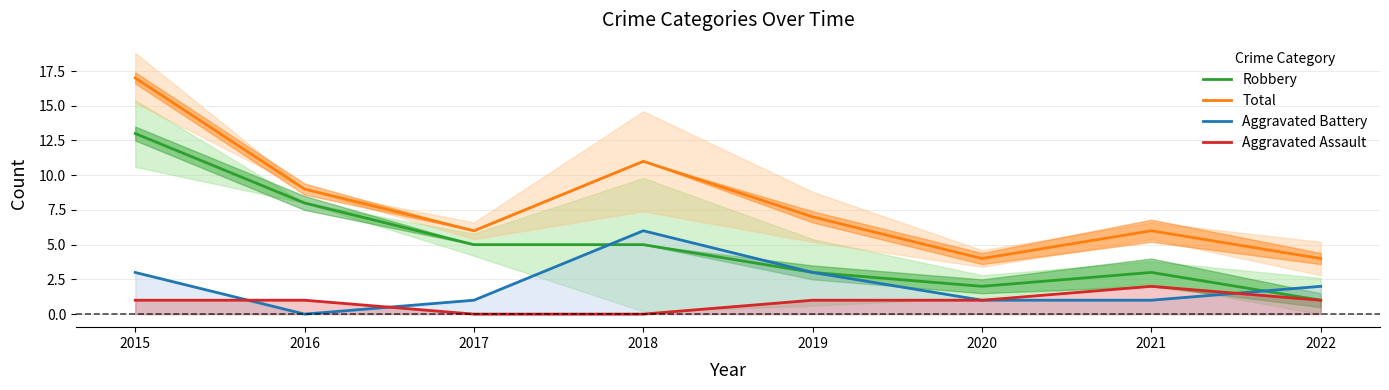

Count the Aggravated Assault values in the range 1 to 2.

6